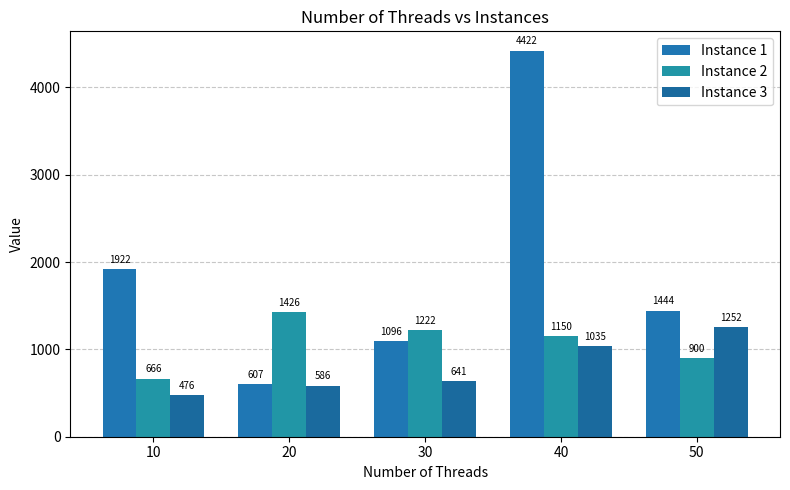

Is the value of Instance 2 at 20 greater than the value of Instance 3 at 30?

Yes